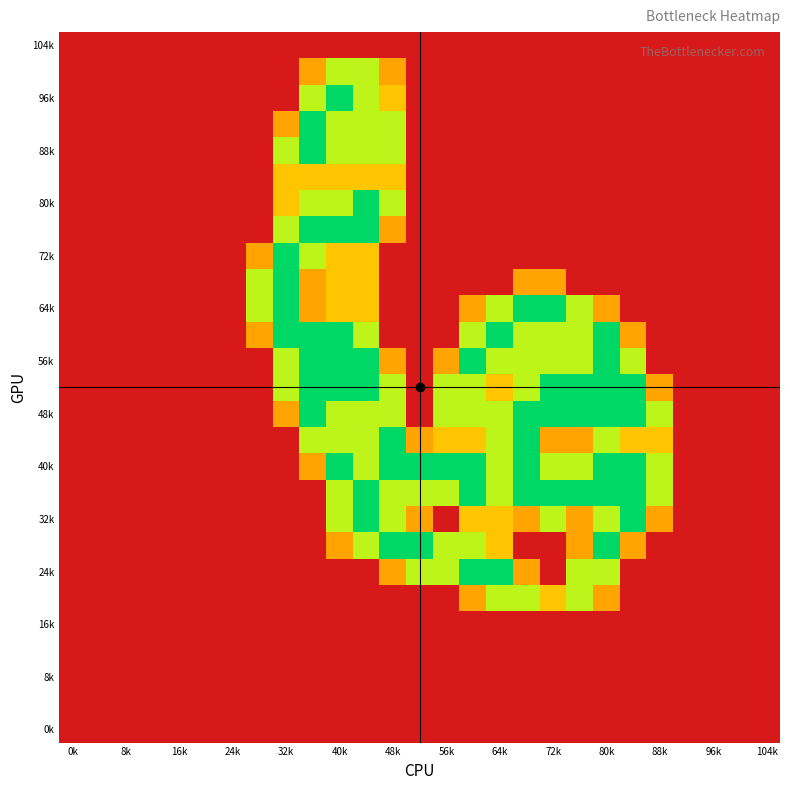

At how many categories does at least one series exceed 0?

16